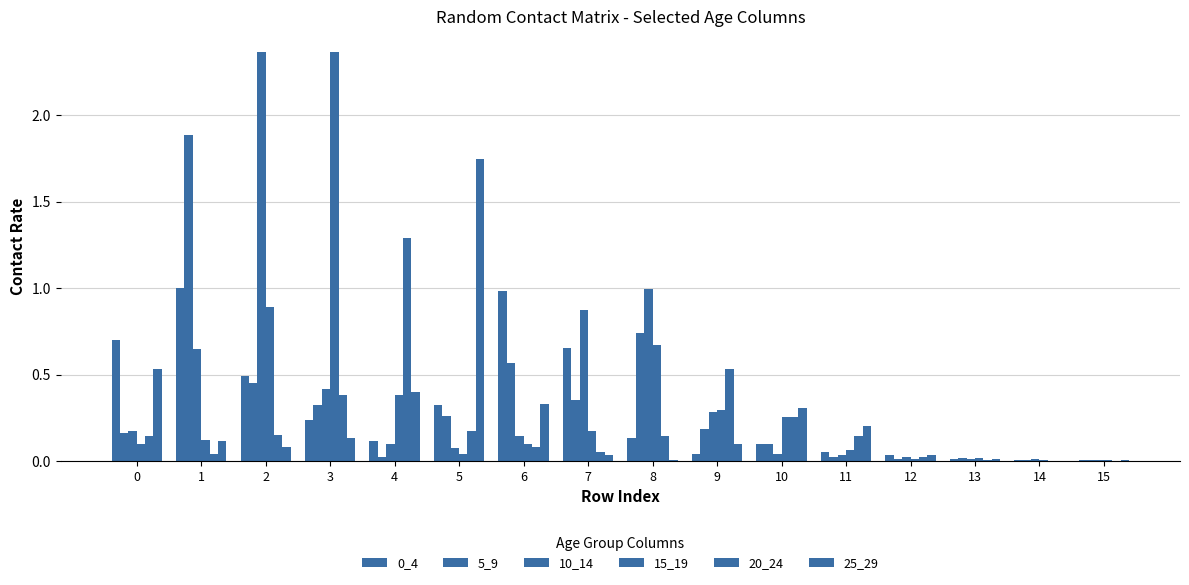

The value of 0_4 at 0 is 0.7. True or false?

True